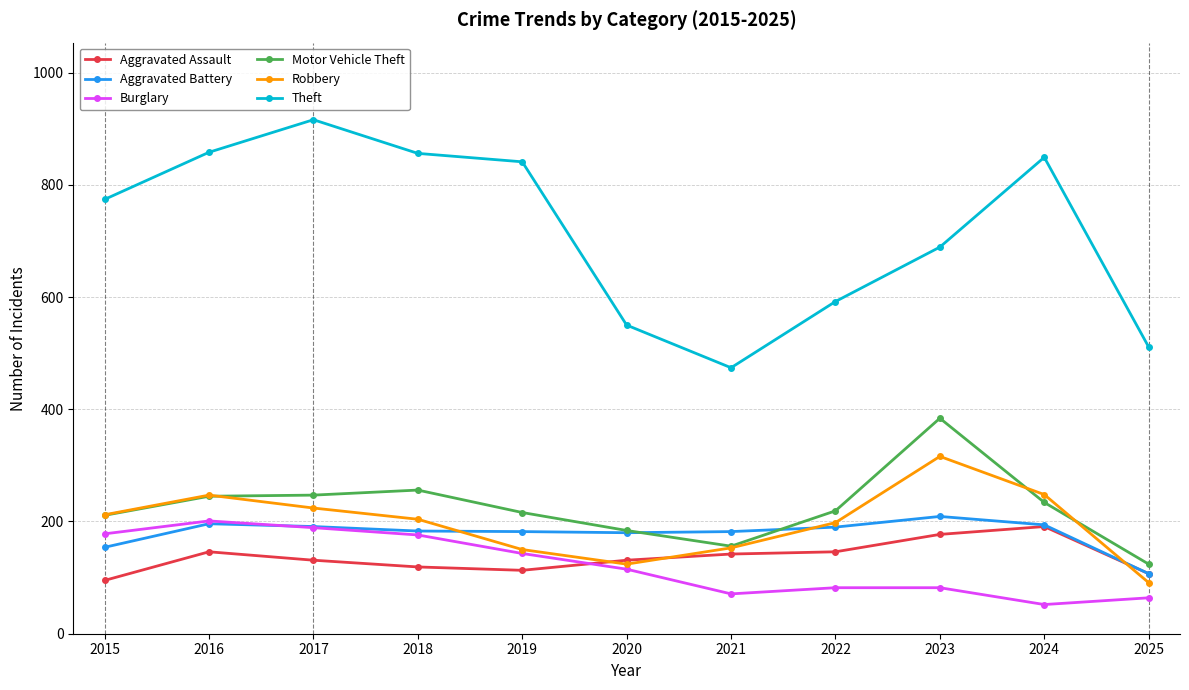

What is the difference between the highest and lowest values at 2015?

679